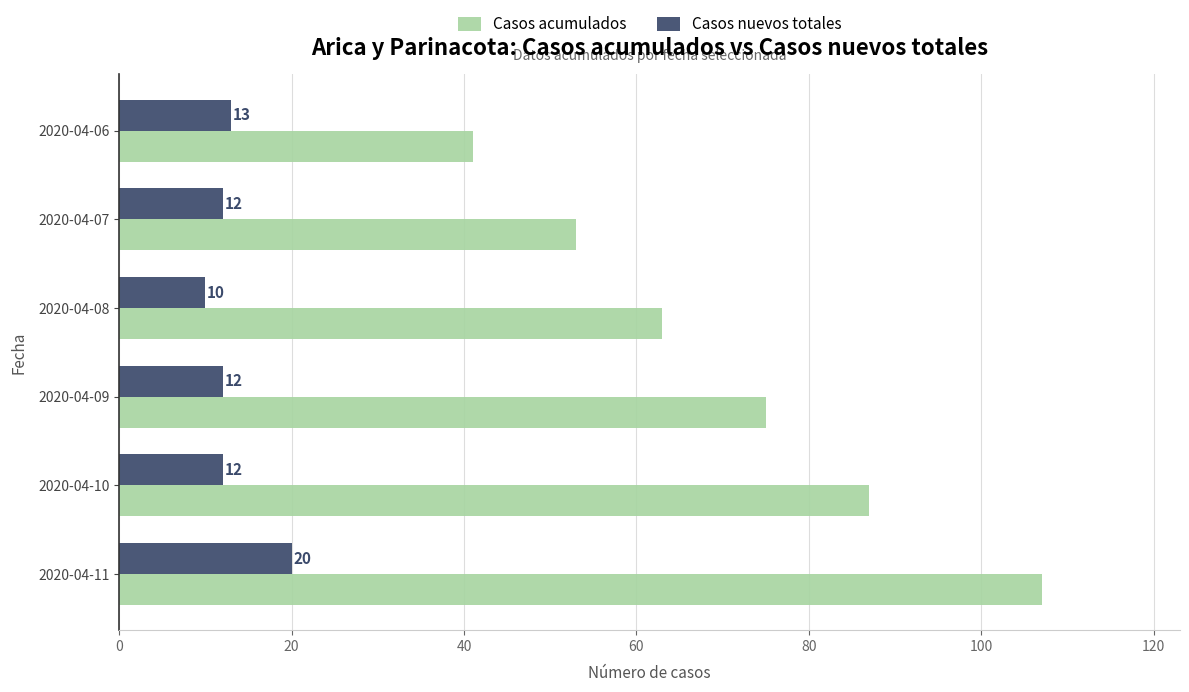

Rank the categories by Casos acumulados value from highest to lowest.

2020-04-11, 2020-04-10, 2020-04-09, 2020-04-08, 2020-04-07, 2020-04-06